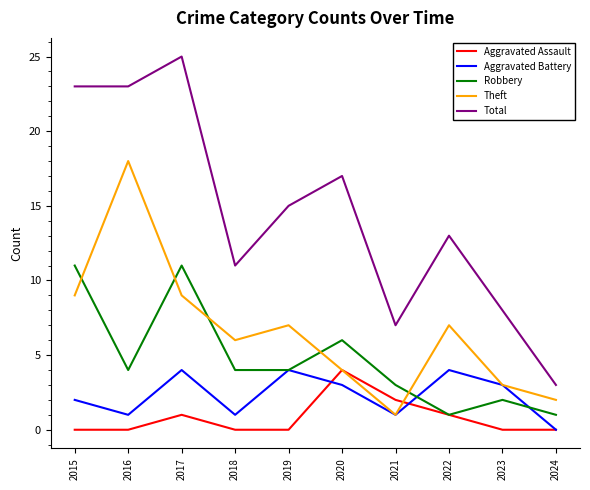

Rank the series at 2017 from lowest to highest value.

Aggravated Assault, Aggravated Battery, Theft, Robbery, Total